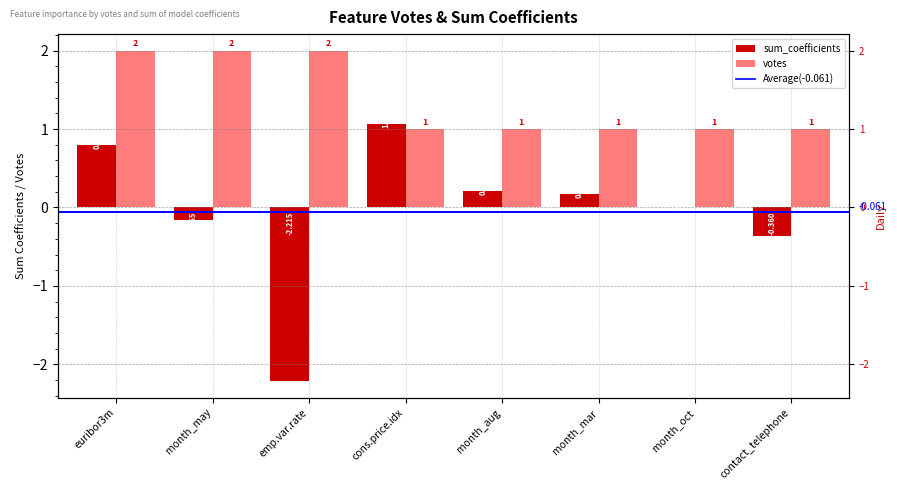

Reading left to right, what are all the values shown in this chart?

sum_coefficients: euribor3m=0.8	month_may=-0.2	emp.var.rate=-2.2	cons.price.idx=1.1	month_aug=0.2	month_mar=0.2	month_oct=0.0	contact_telephone=-0.4
votes: euribor3m=2.0	month_may=2.0	emp.var.rate=2.0	cons.price.idx=1.0	month_aug=1.0	month_mar=1.0	month_oct=1.0	contact_telephone=1.0